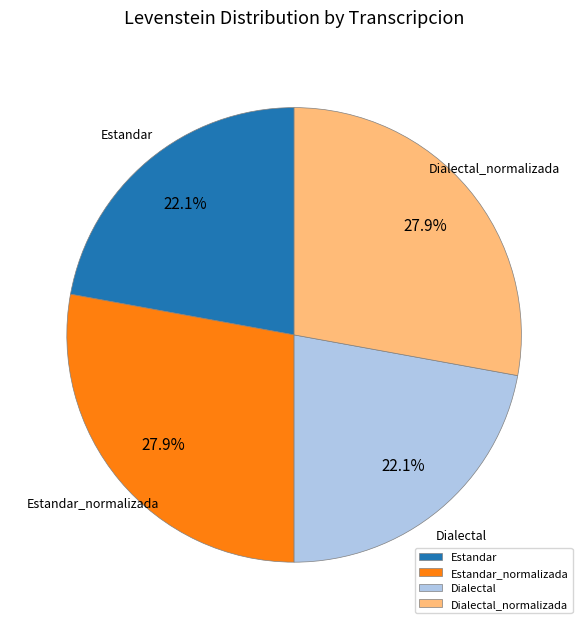

What is the ratio of the value at Estandar_normalizada to the value at Dialectal_normalizada?

1.0